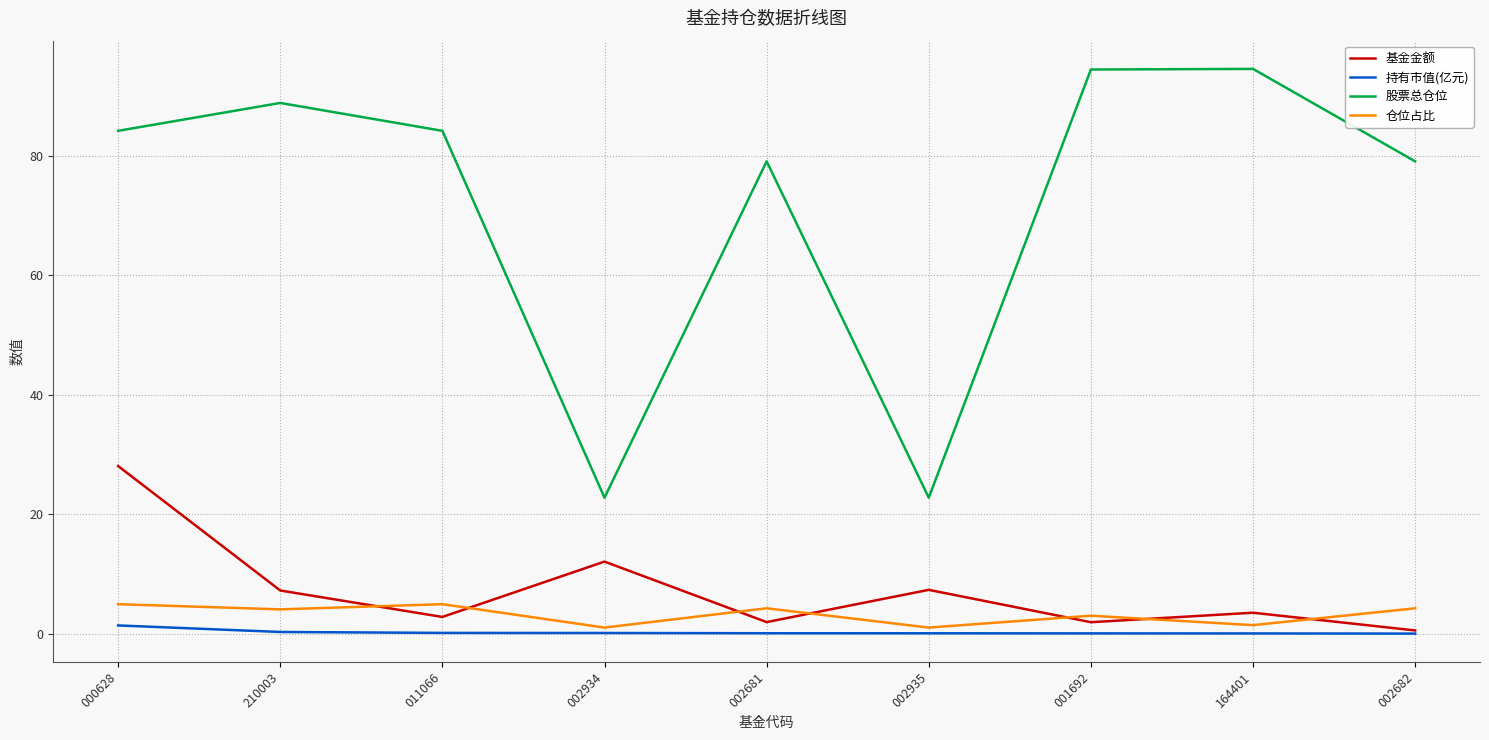

The value of 基金金额 at 011066 is 2.8. True or false?

True